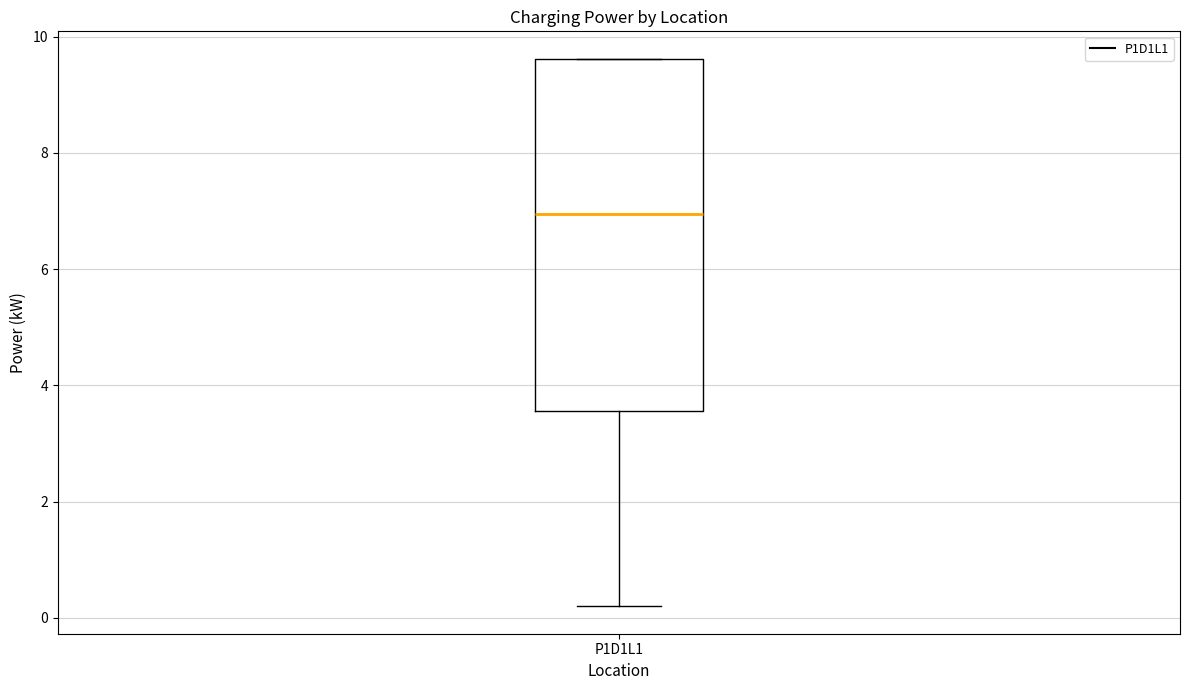

Read this box plot against the y-axis: the position of the median line, the range covered by the box, and the ends of both whiskers. The values are not printed on the chart, so give them approximately, as read against the axis.

median 7.0, box 3.6 to 9.6, whiskers 0.2 to 9.6